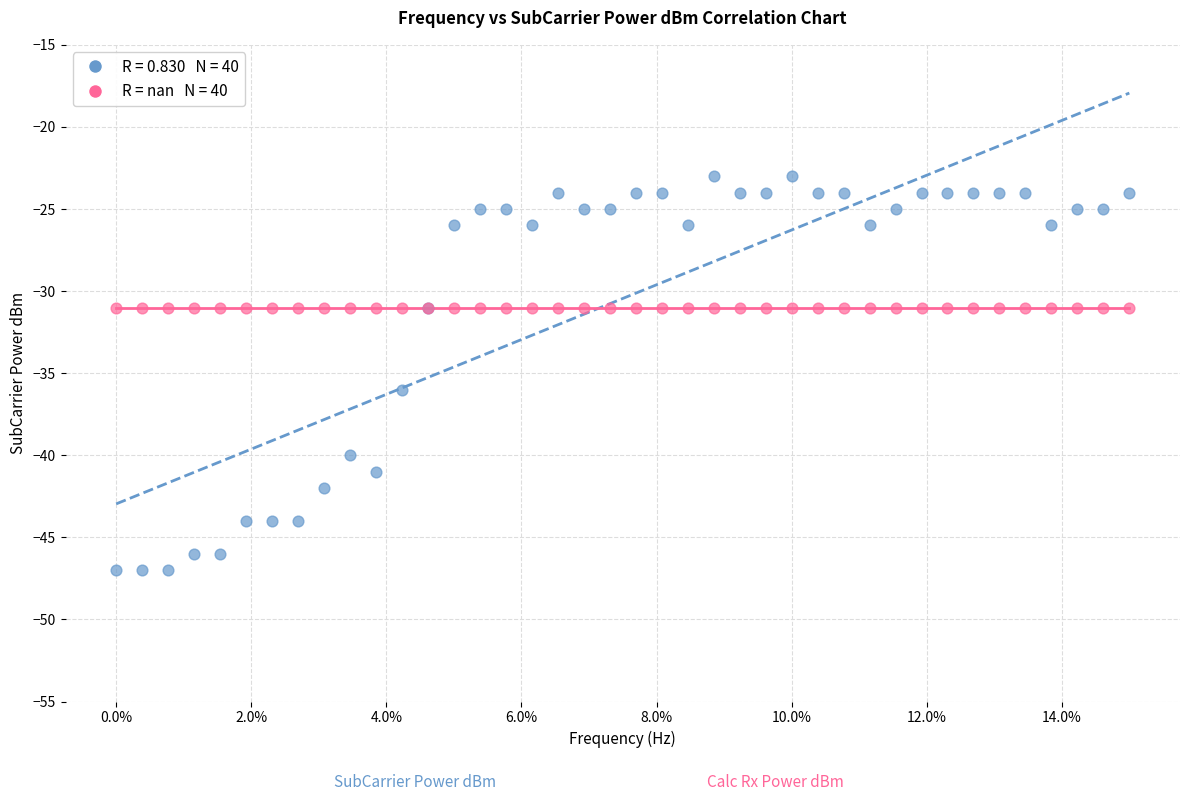

Across all series, what Y value is closest to -35?

-36